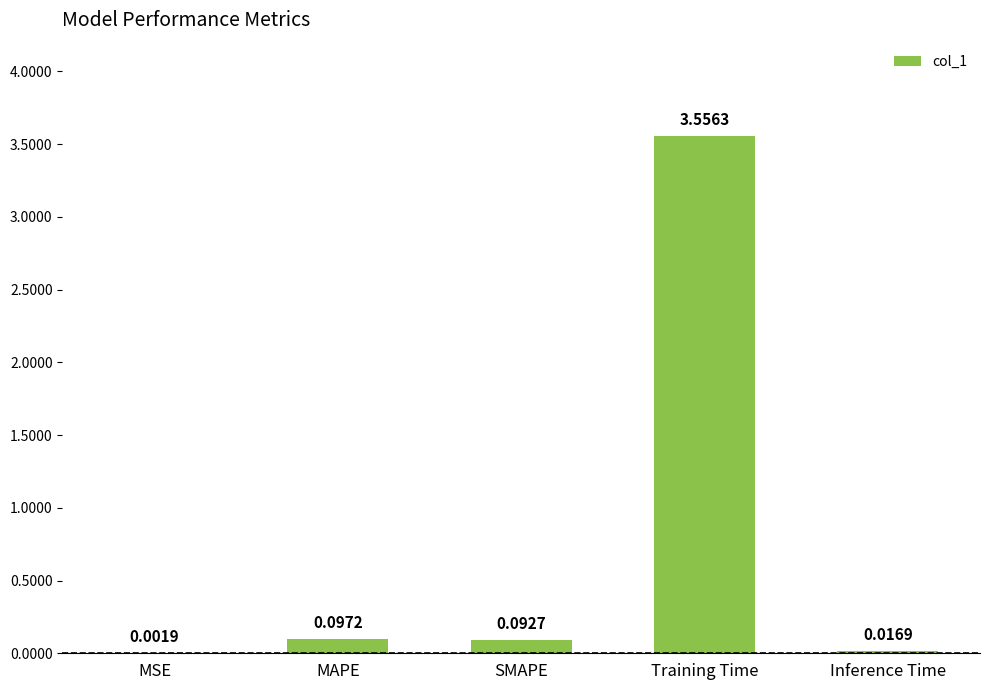

Between MAPE and Training Time, which is larger?

Training Time